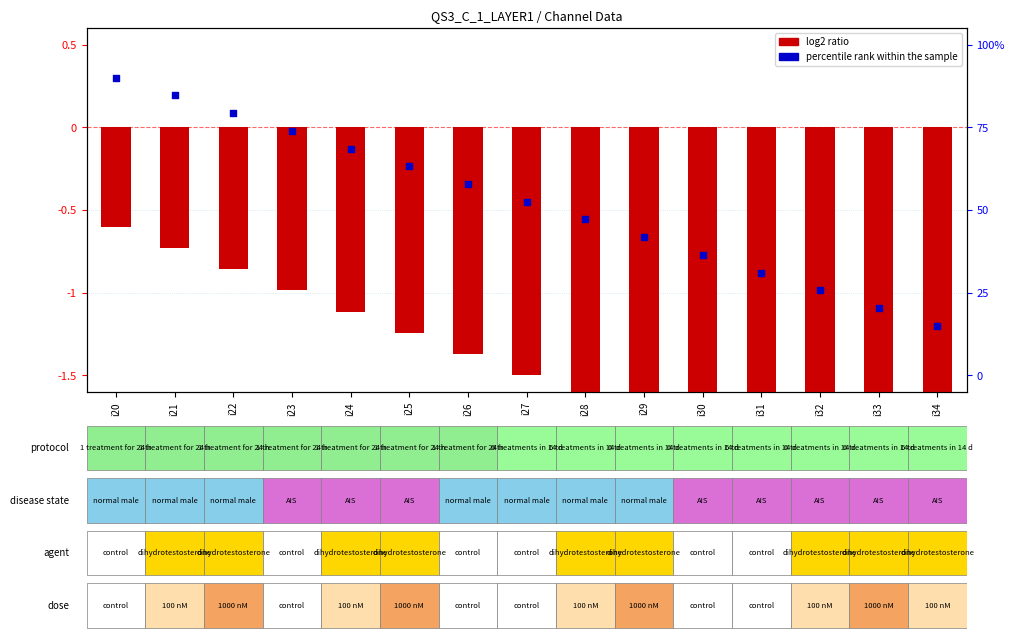

Which series has the widest spread of Y values?

log2 ratio